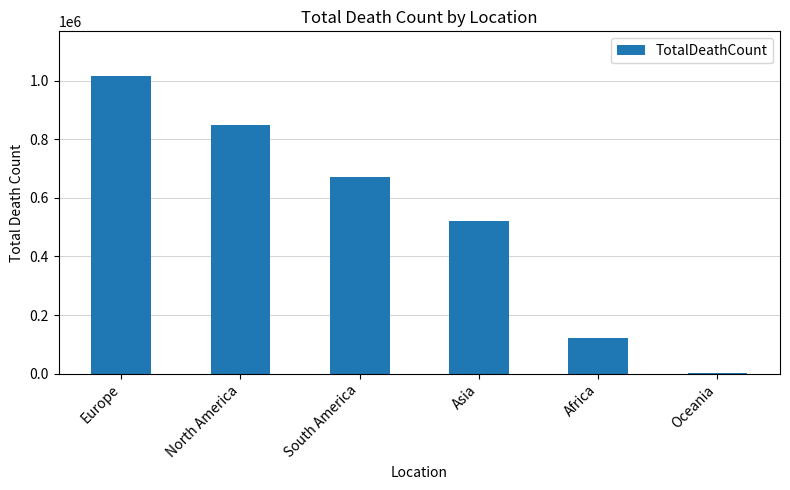

Reading right to left, extract all data points from this chart.

Oceania=1046	Africa=121784	Asia=520269	South America=672415	North America=847942	Europe=1016750